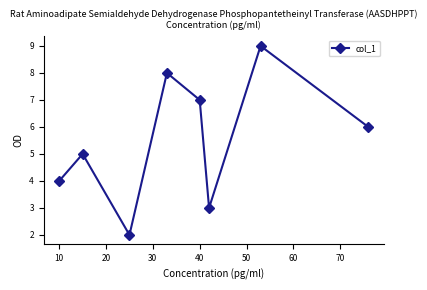

Is this an area chart (filled region under the line)?

No